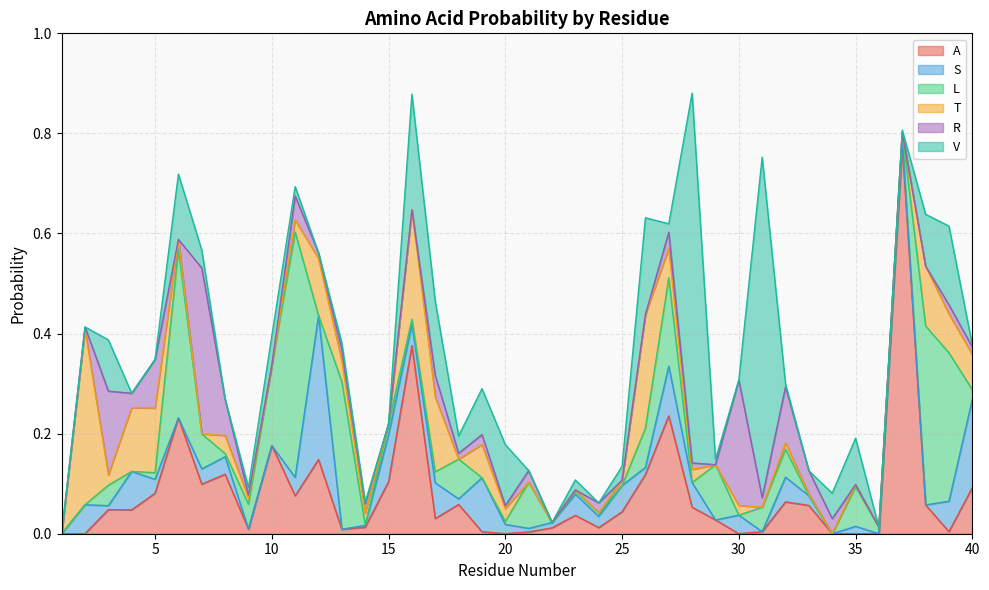

Between 35 and 39, which series saw the biggest shift?

L